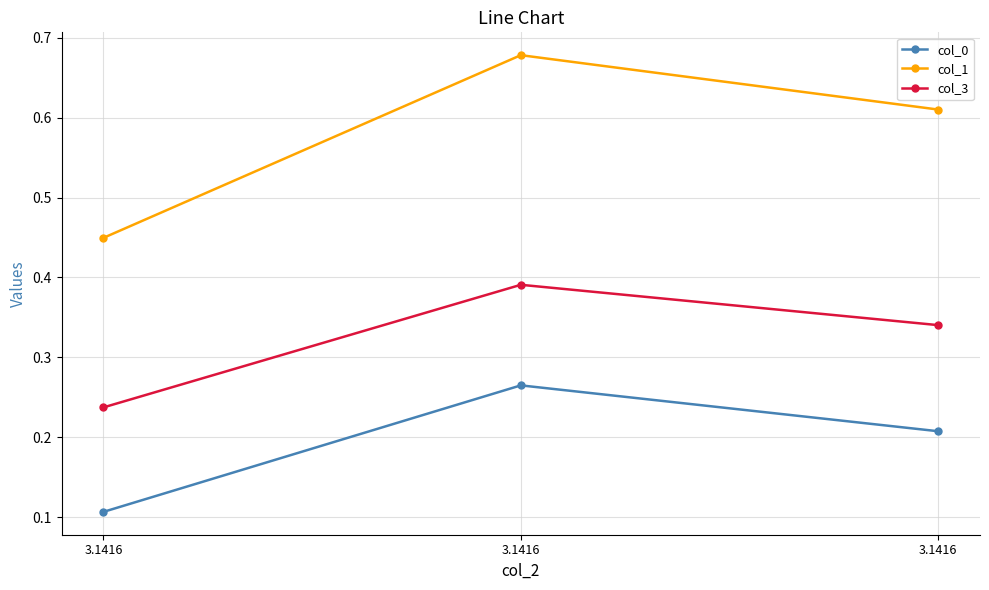

How many distinct data groups are displayed?

3